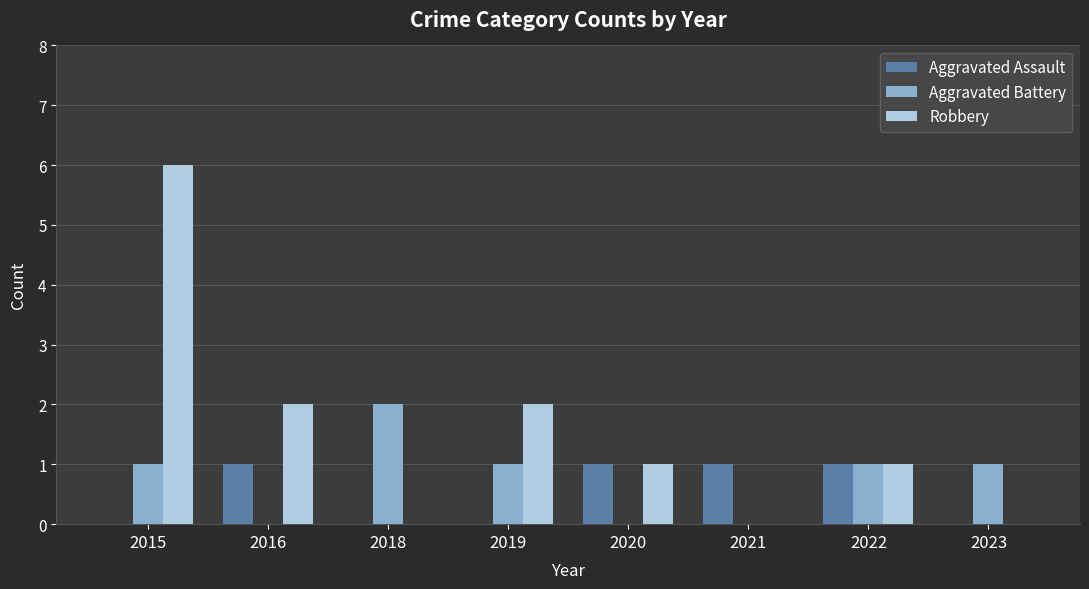

The value of Aggravated Battery at 2016 is 0. True or false?

True